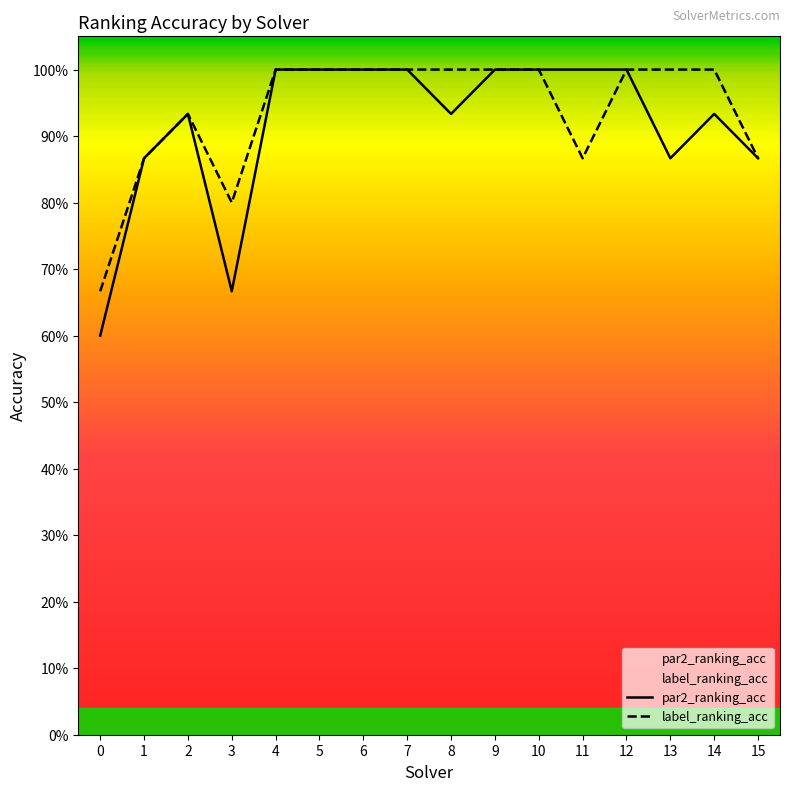

List the labels in order of label_ranking_acc value, largest first.

4, 5, 6, 7, 8, 9, 10, 12, 13, 14, 2, 1, 11, 15, 3, 0